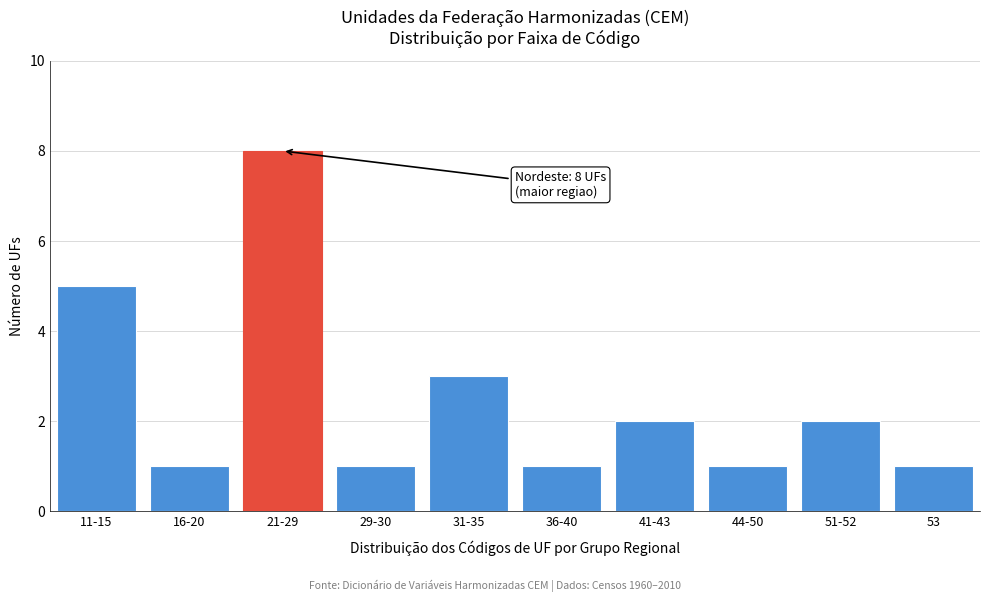

Reading left to right, transcribe all the data shown in this chart.

5	1	8	1	3	1	2	1	2	1